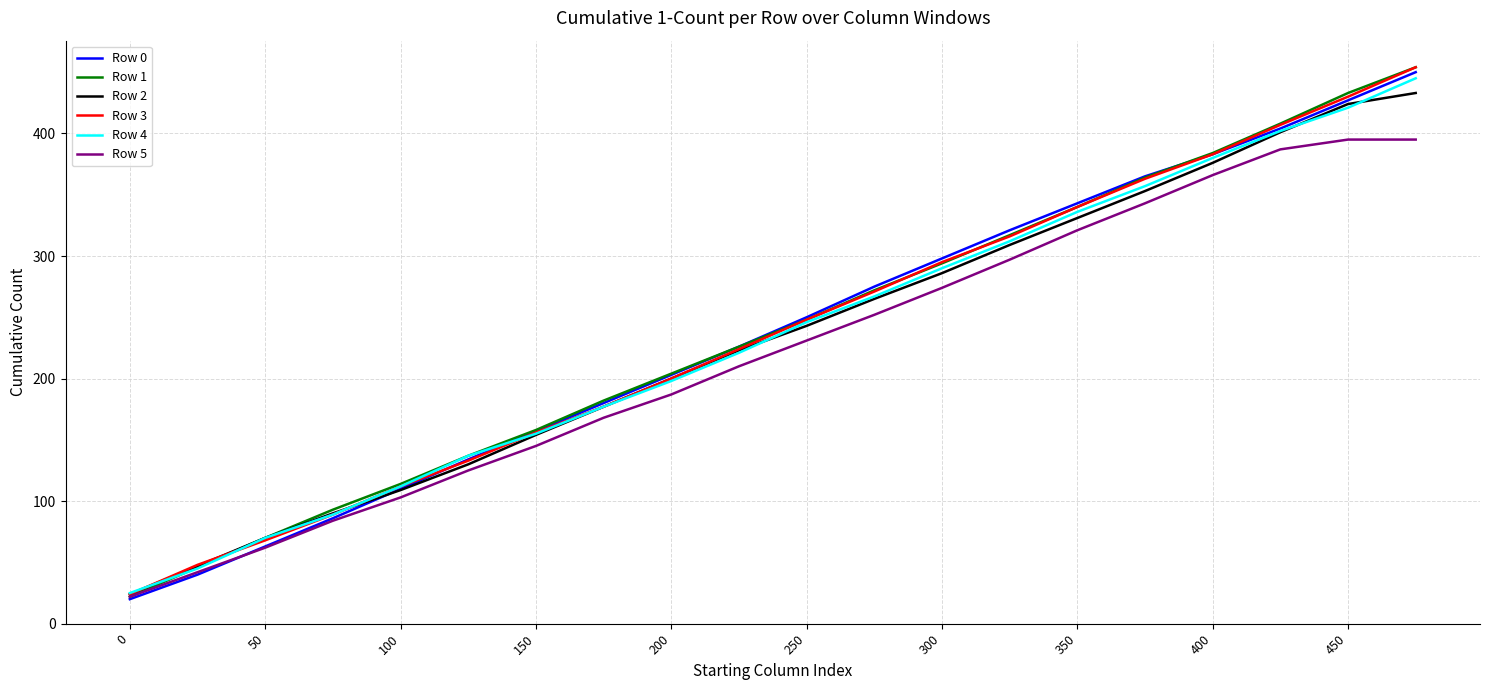

What is the minimum value shown in the chart?

20